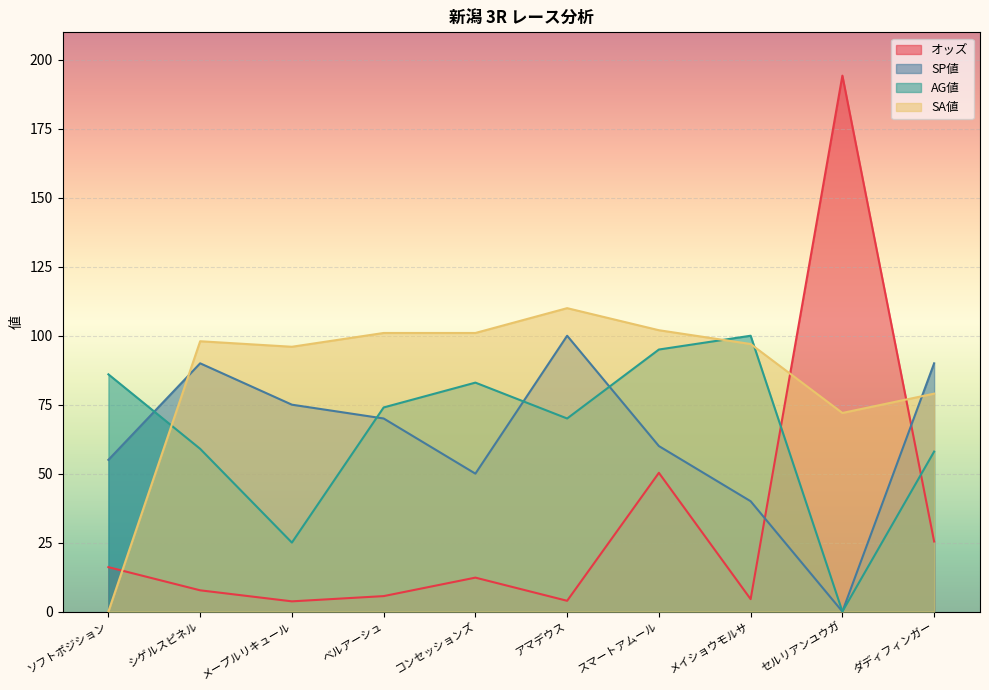

Where is the first local minimum for SP値?

コンセッションズ